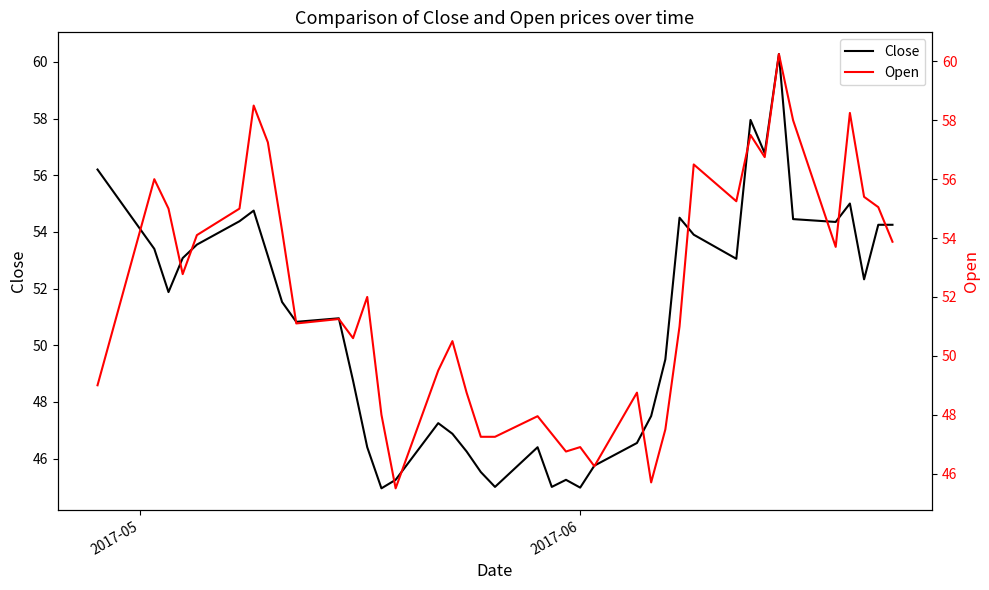

How many data points in Close are less than 51?

19